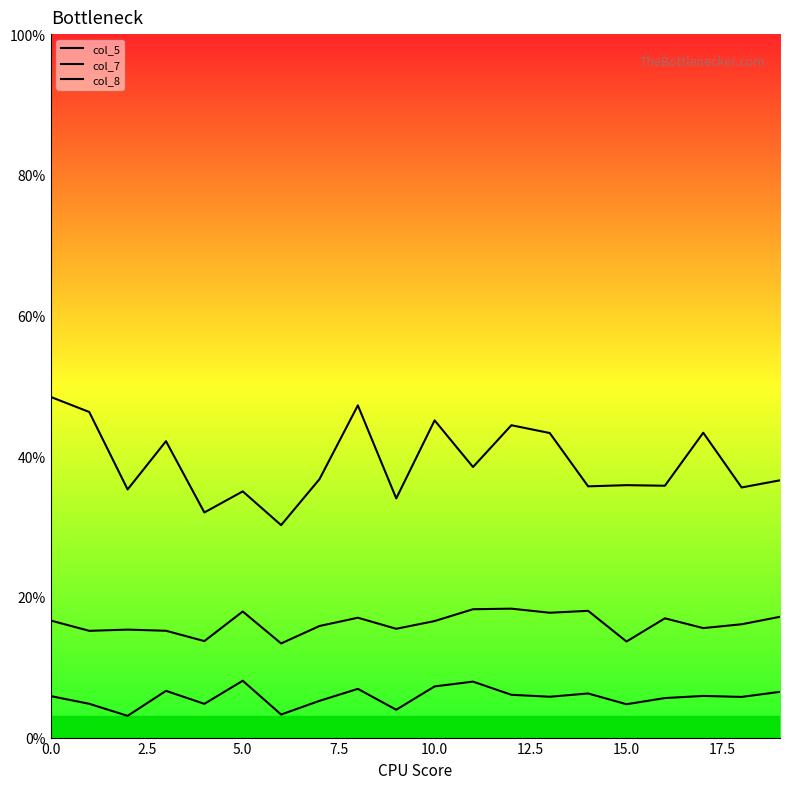

Reading right to left, transcribe all the data shown in this chart.

col_5: 0.1	0.1	0.1	0.1	0.0	0.1	0.1	0.1	0.1	0.1	0.0	0.1	0.1	0.0	0.1	0.0	0.1	0.0	0.0	0.1
col_7: 0.2	0.2	0.2	0.2	0.1	0.2	0.2	0.2	0.2	0.2	0.2	0.2	0.2	0.1	0.2	0.1	0.2	0.2	0.2	0.2
col_8: 0.4	0.4	0.4	0.4	0.4	0.4	0.4	0.4	0.4	0.5	0.3	0.5	0.4	0.3	0.4	0.3	0.4	0.4	0.5	0.5